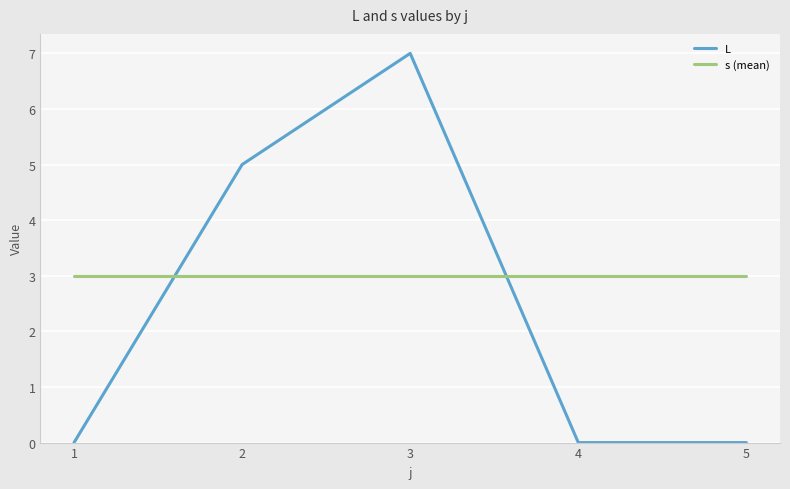

Which series has the largest total across all categories?

s (mean)